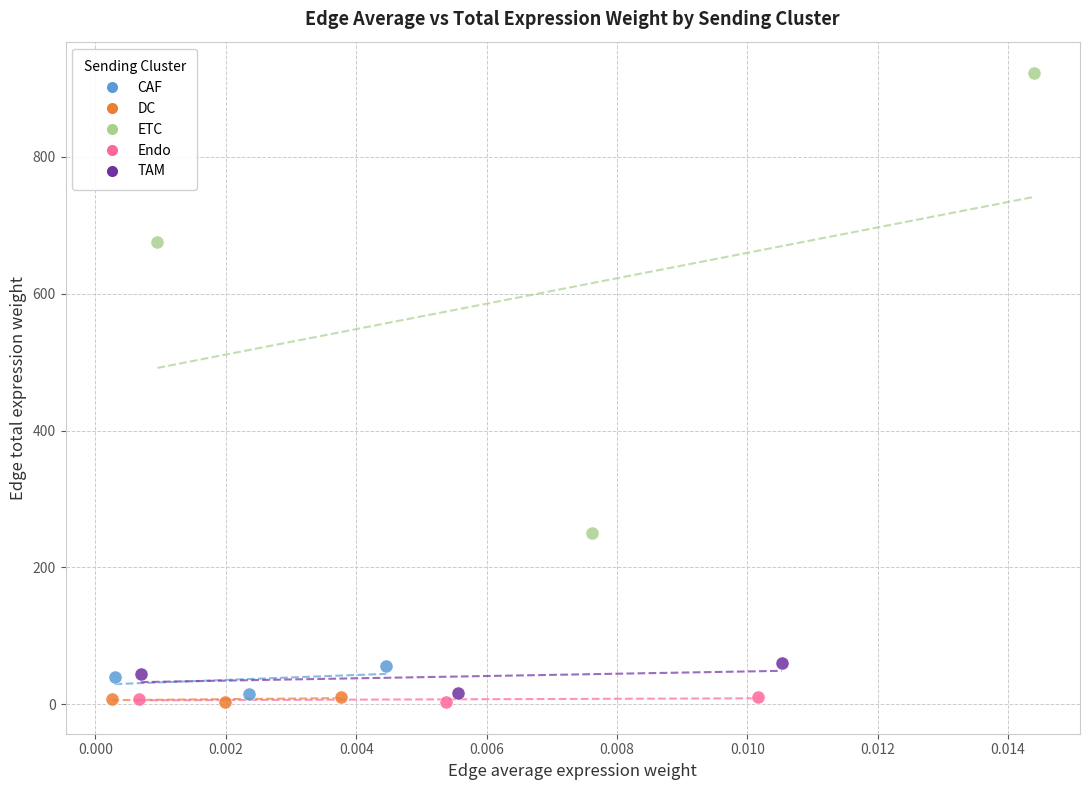

Which series has the largest Y range (max minus min)?

ETC